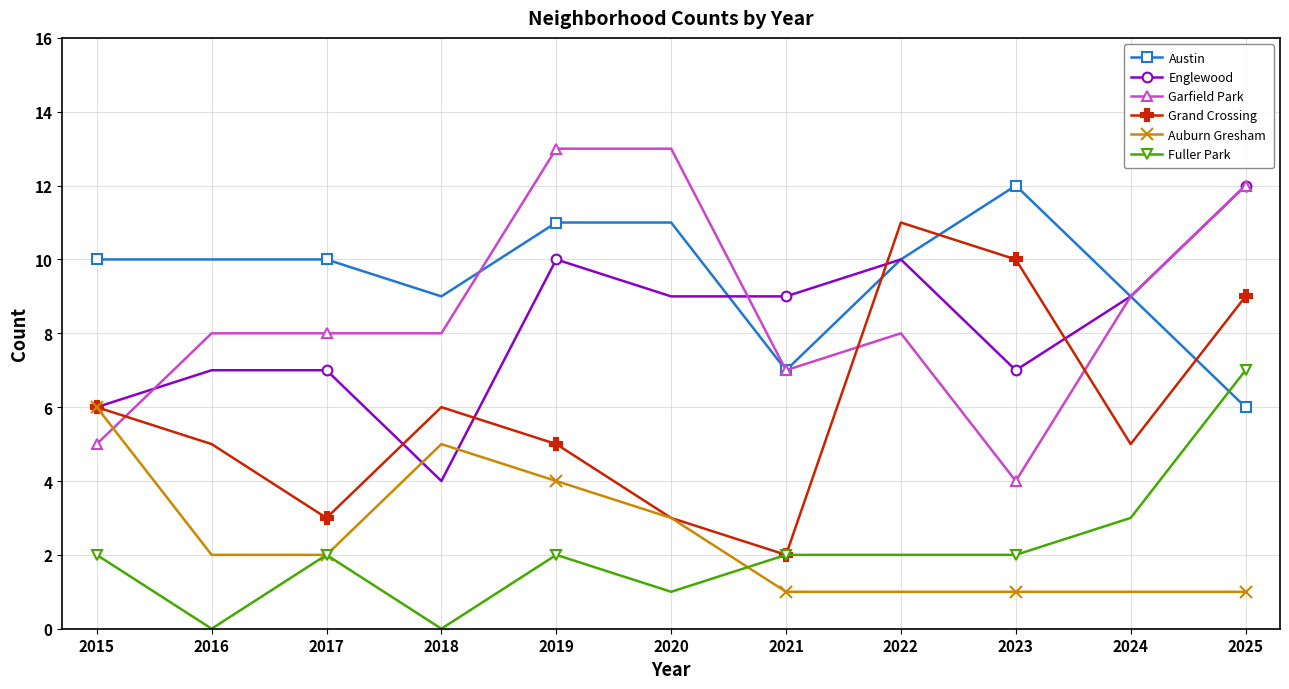

What is the total value across all series at 2017?

32